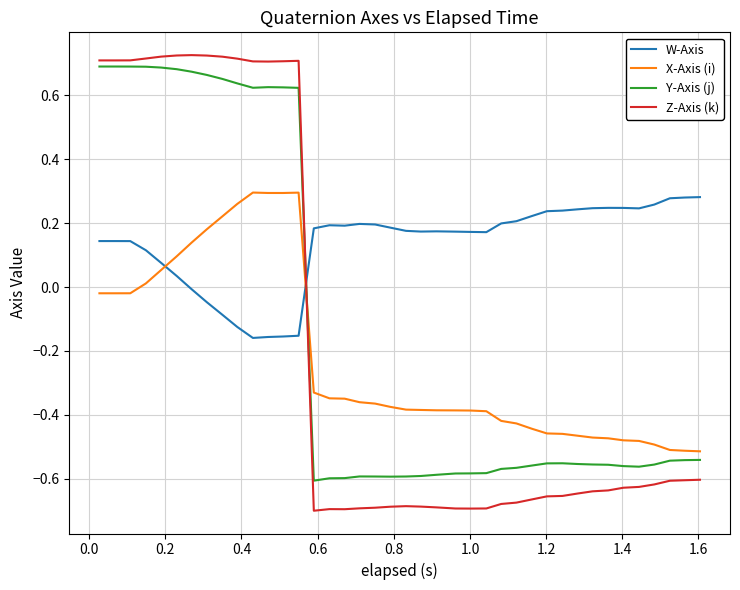

Which series has the largest total across all categories?

W-Axis